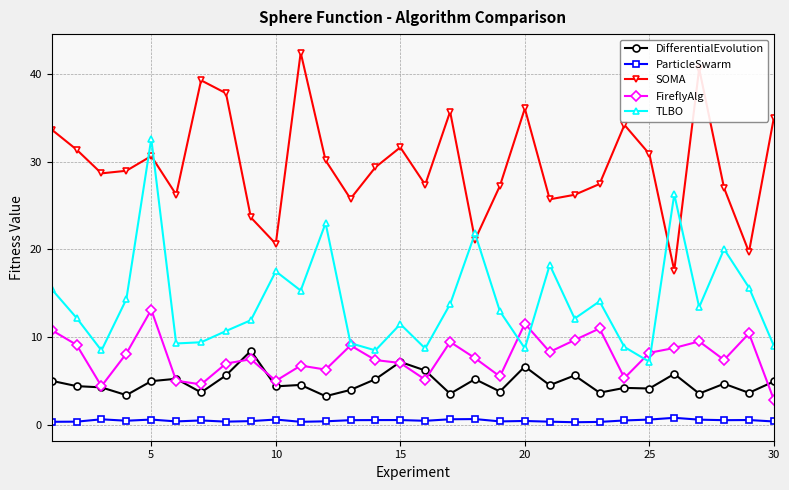

What is the lowest value of the SOMA series?

17.6